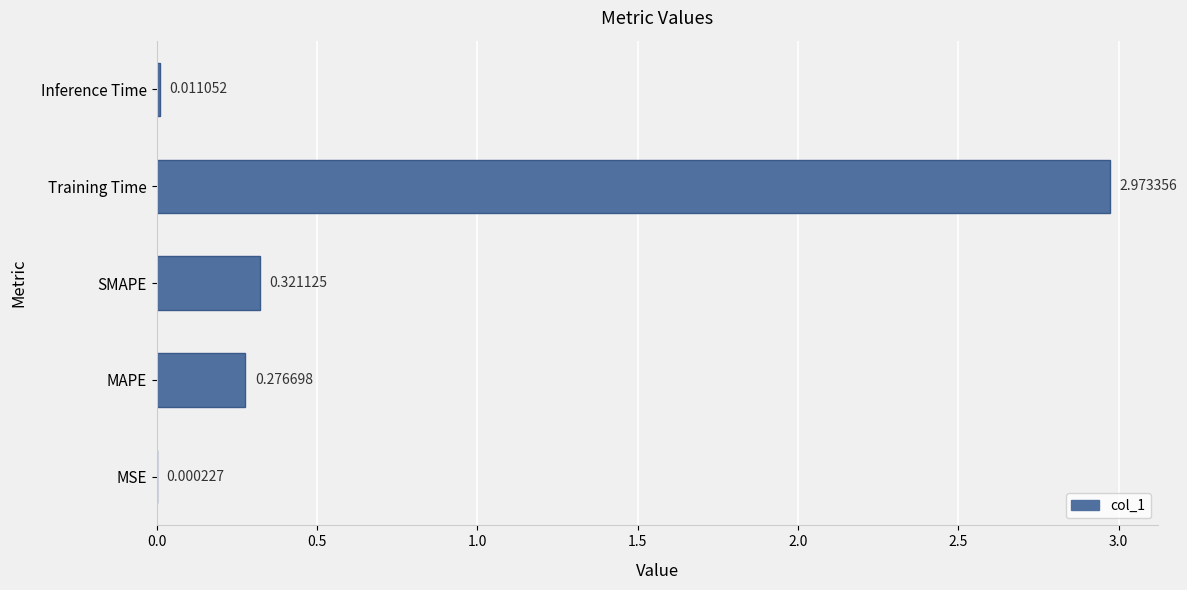

What is the average value?

0.7